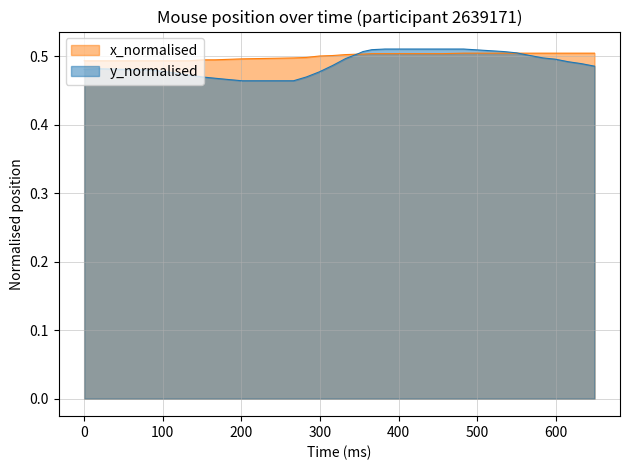

In y_normalised, how many points are higher than both neighbors (excluding endpoints)?

1